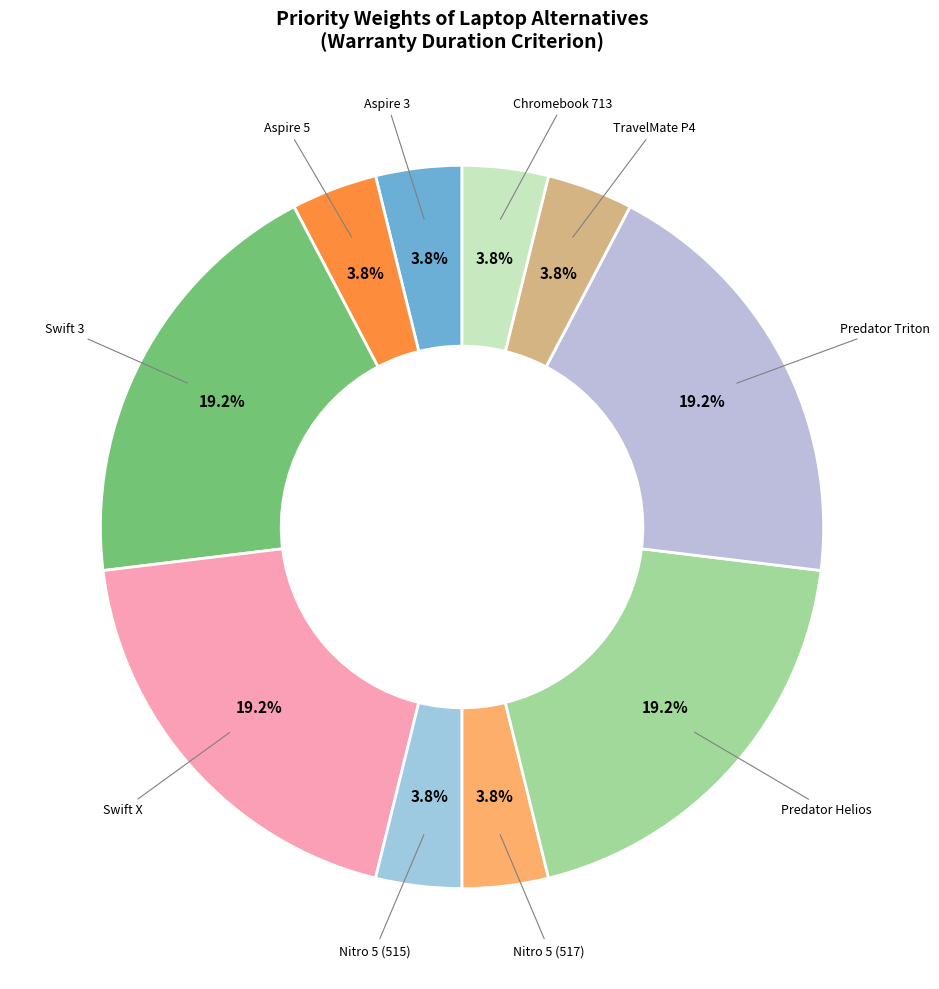

Which slice is the smallest?

Aspire 3 A315-58-32BG